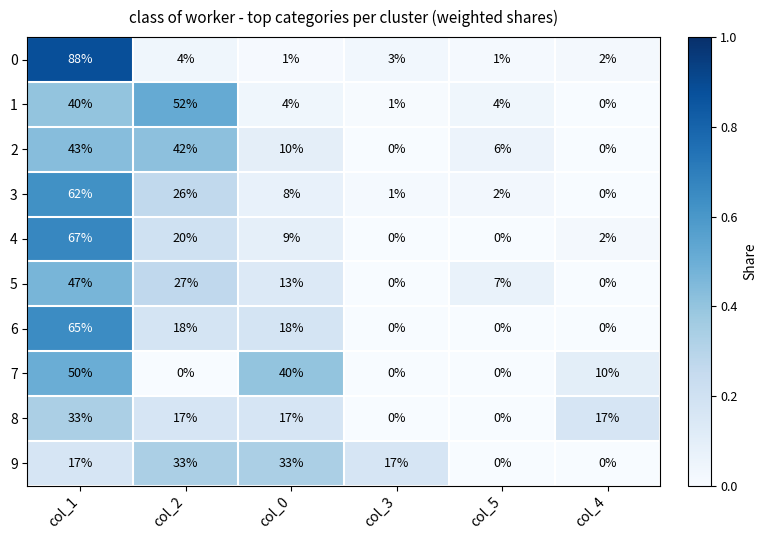

Which label corresponds to the largest value in the chart?

col_1